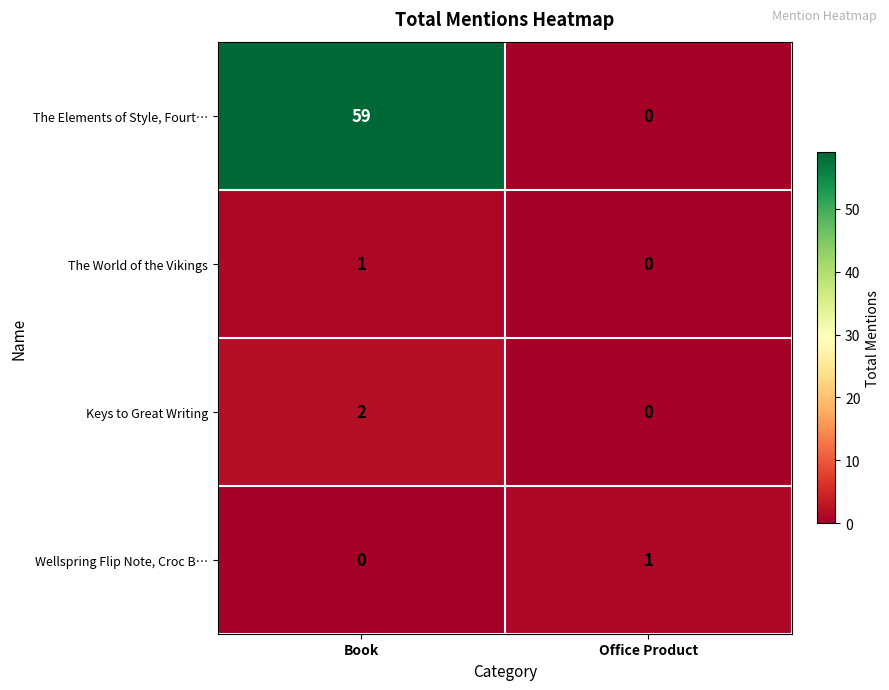

The Keys to Great Writing series shows 2 at Book. True or false?

True